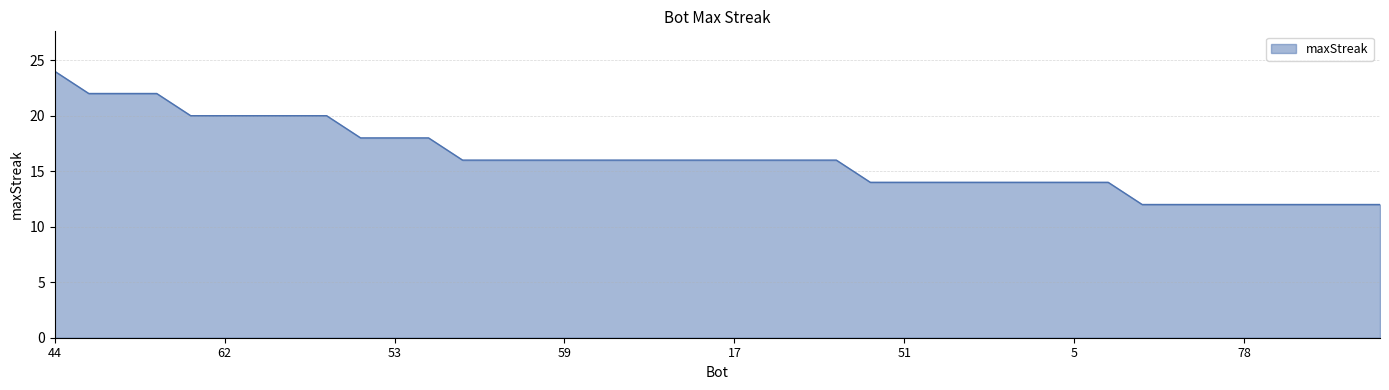

What is the difference between the maximum and minimum values?

12